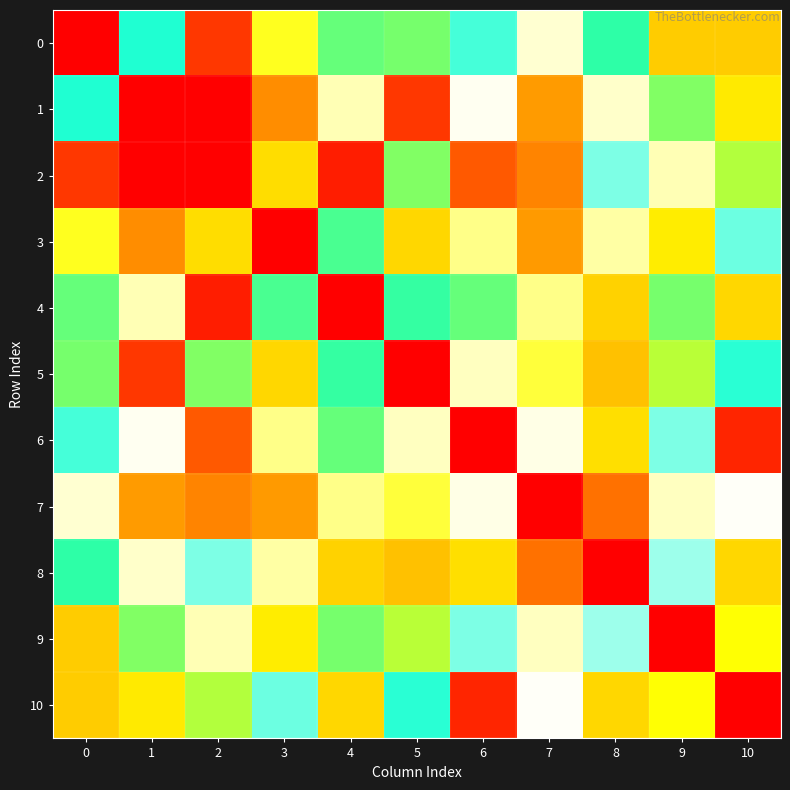

Reading left to right, what are all the values shown in this chart?

0: 0=0	1=104	2=173	3=57	4=118	5=120	6=100	7=76	8=112	9=143	10=43
1: 0=104	1=0	2=188	3=30	4=73	5=173	6=79	7=33	8=75	9=121	10=138
2: 0=173	1=188	2=0	3=140	4=180	5=121	6=19	7=28	8=94	9=73	10=126
3: 0=57	1=30	2=140	3=0	4=115	5=141	6=68	7=152	8=71	9=50	10=96
4: 0=118	1=73	2=180	3=115	4=0	5=113	6=118	7=68	8=142	9=120	10=141
5: 0=120	1=173	2=121	3=141	4=113	5=0	6=74	7=60	8=41	9=127	10=103
6: 0=100	1=79	2=19	3=68	4=118	5=74	6=0	7=78	8=47	9=94	10=178
7: 0=76	1=33	2=28	3=152	4=68	5=60	6=78	7=0	8=24	9=74	10=80
8: 0=112	1=75	2=94	3=71	4=142	5=41	6=47	7=24	8=0	9=91	10=141
9: 0=143	1=121	2=73	3=50	4=120	5=127	6=94	7=74	8=91	9=0	10=54
10: 0=43	1=138	2=126	3=96	4=141	5=103	6=178	7=80	8=141	9=54	10=0